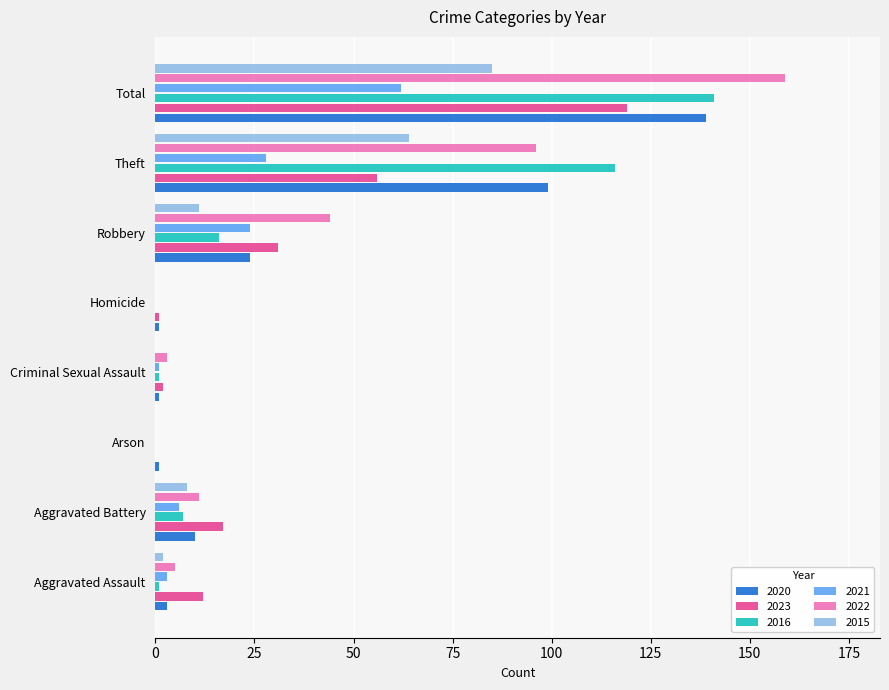

Which category has the highest value across all series?

Total